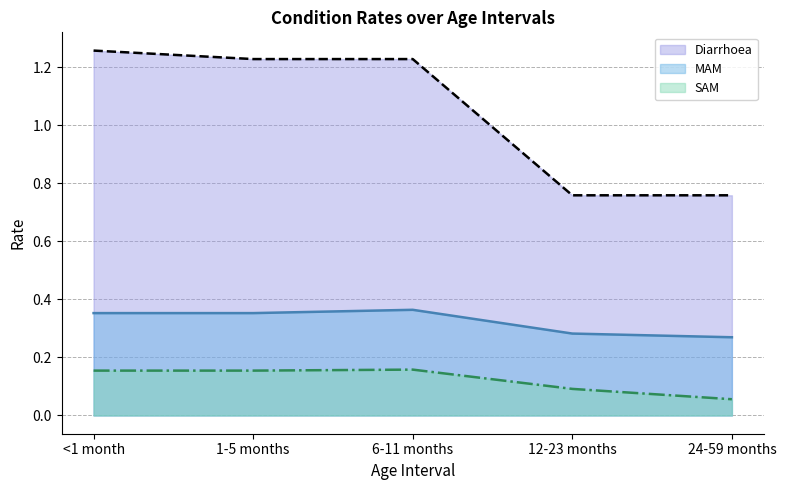

Reading right to left, list all the values displayed in this chart.

Diarrhoea: 0.8	0.8	1.2	1.2	1.3
MAM: 0.3	0.3	0.4	0.4	0.4
SAM: 0.1	0.1	0.2	0.2	0.2